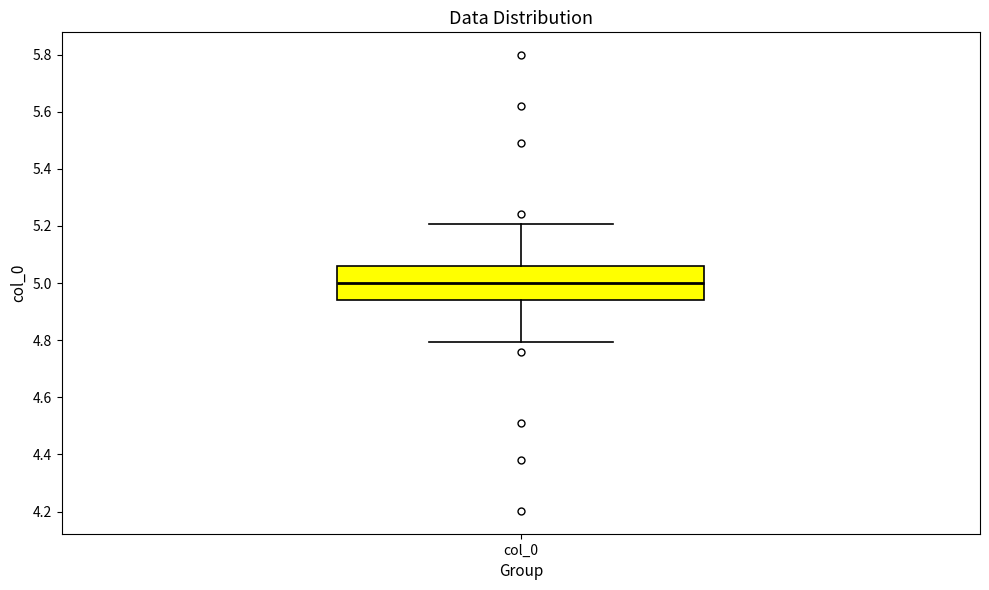

Where does the median line of the box for col_0 sit on the y-axis? The values are not printed on the chart, so give them approximately, as read against the axis.

5.00